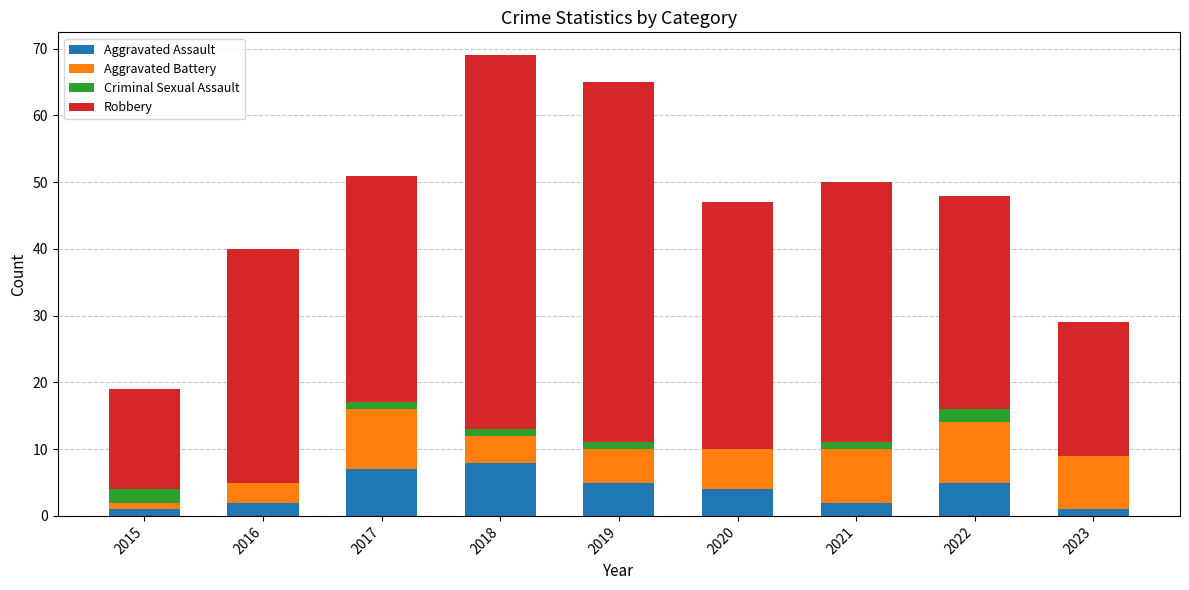

How many data points does each series have?

9